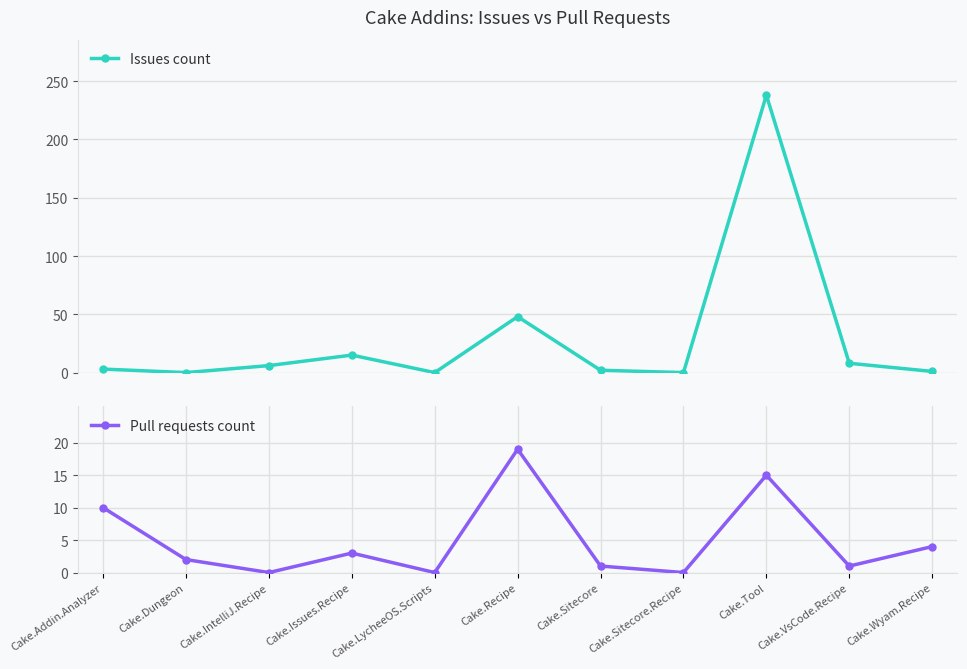

How many times do Issues count and Pull requests count cross each other?

2